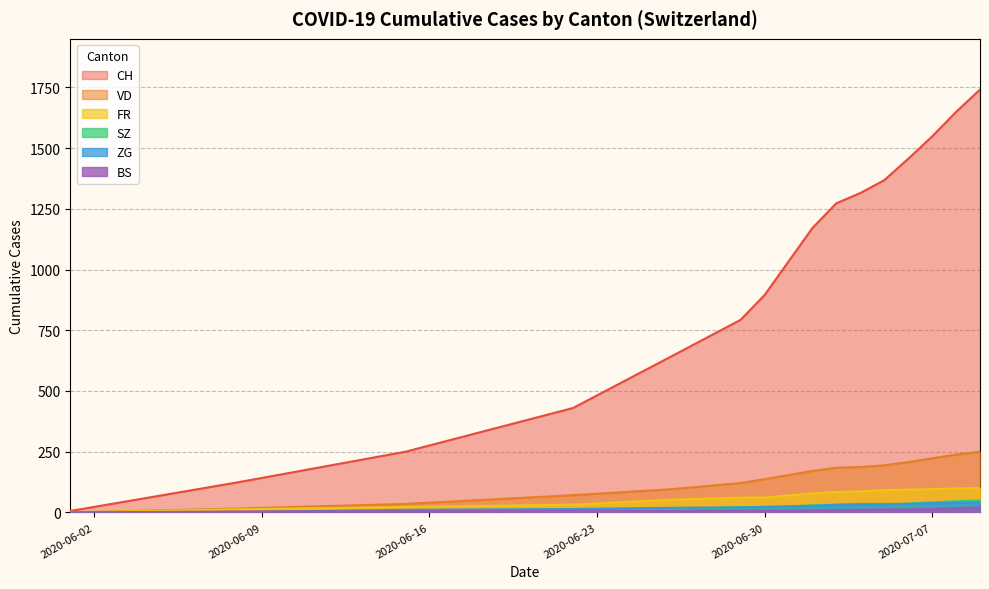

Between 2020-07-20 and 2020-07-27, which is larger?

2020-07-27